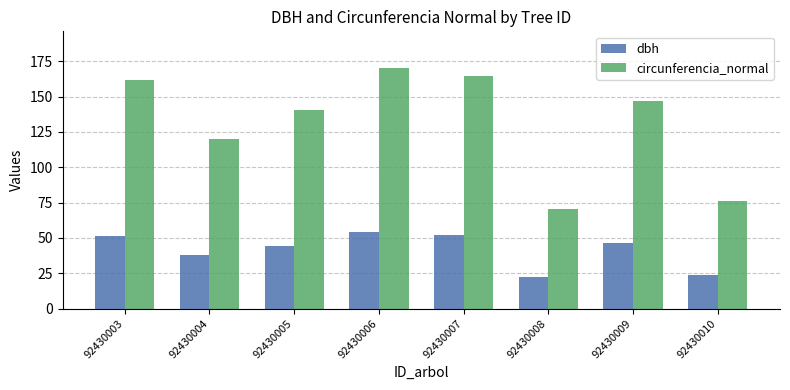

Is the value of dbh at 92430007 greater than the value of circunferencia_normal at 92430008?

No